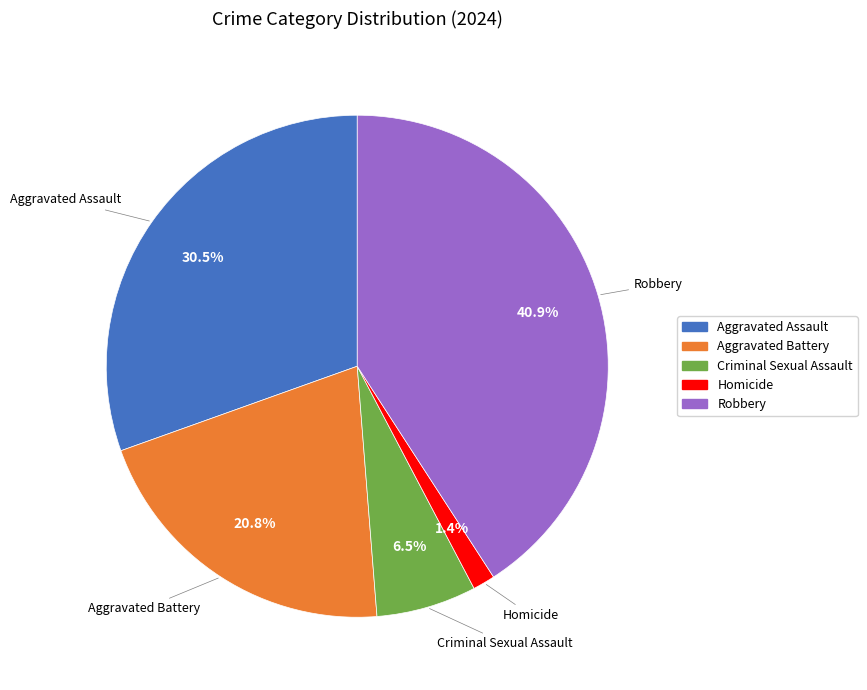

Which has a higher value, Robbery or Aggravated Assault?

Robbery